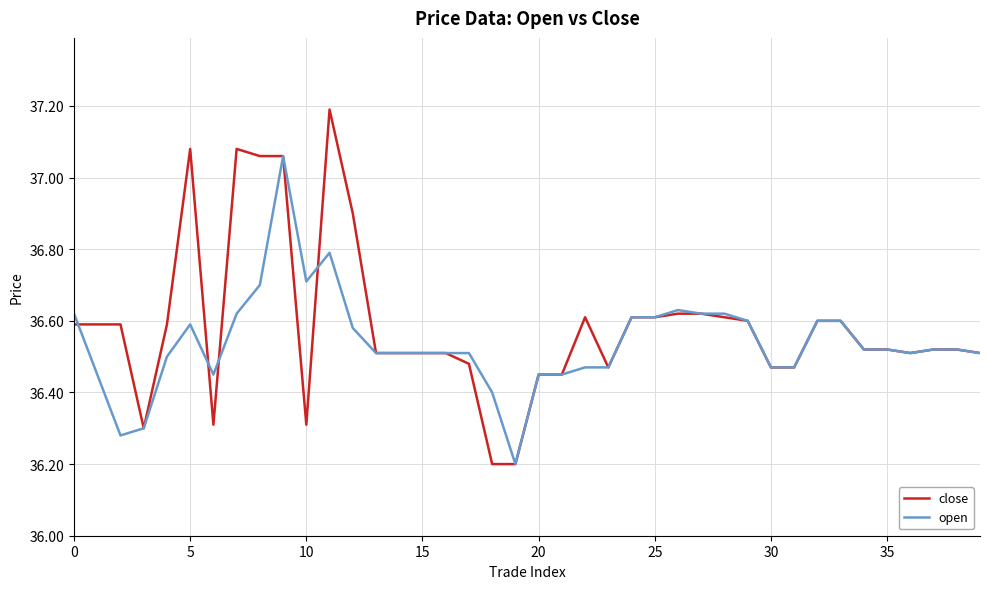

What is the sum of all close values?

1463.5